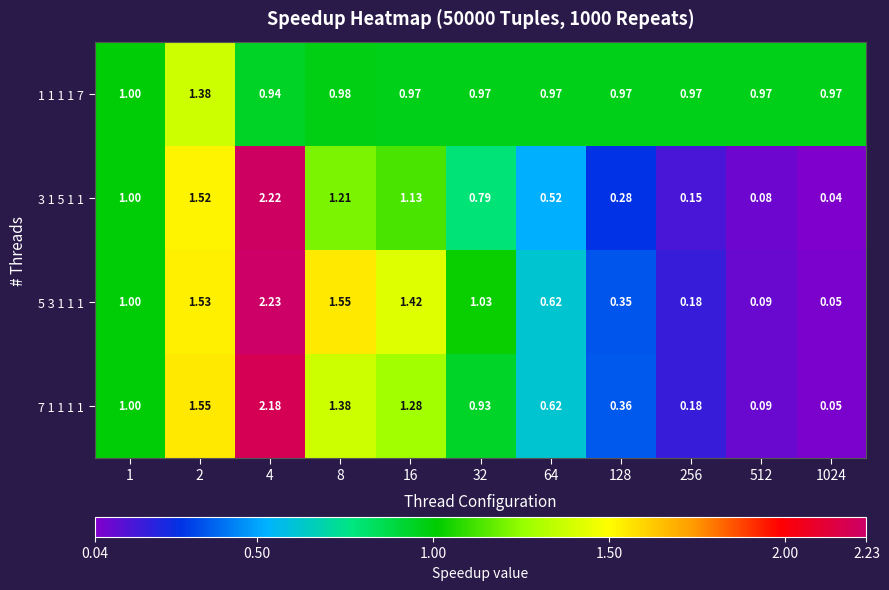

Is the value of 3 1 5 1 1 at 64 greater than the value of 7 1 1 1 1 at 128?

Yes